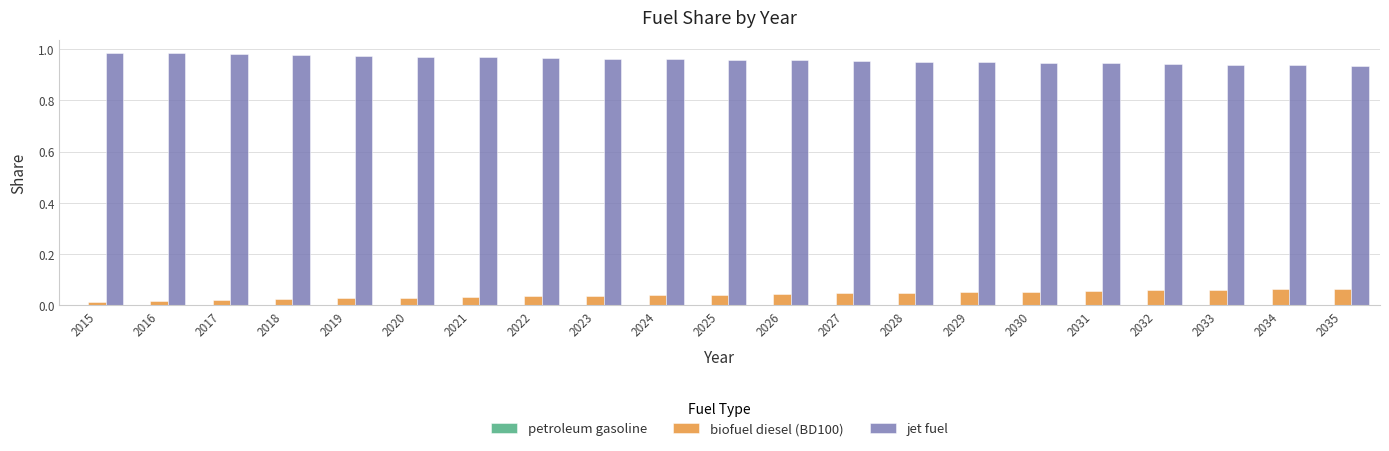

Does the chart contain stacked bars?

No